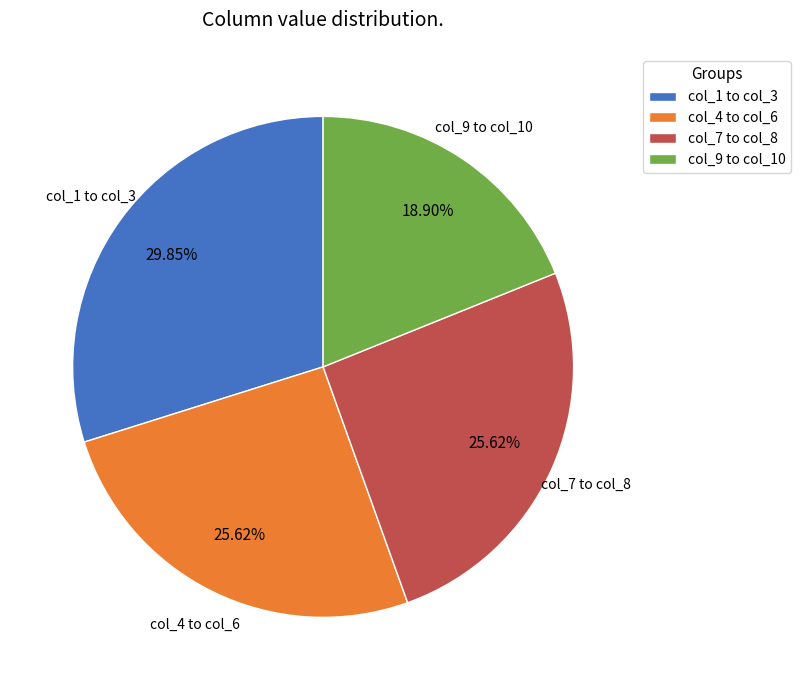

Approximately how many times larger is the value at col_9 to col_10 compared to col_4 to col_6?

0.7